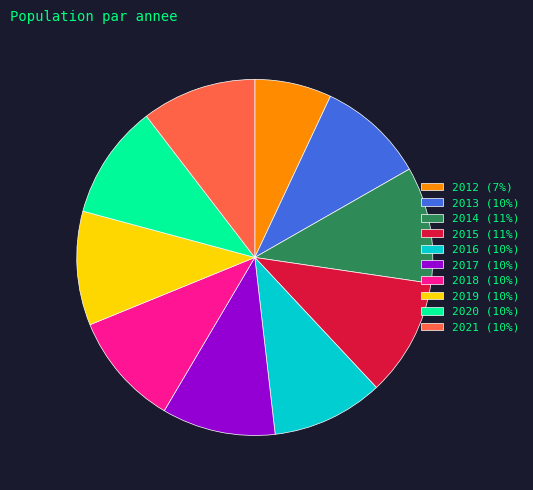

Combined, do 2018 (10%) and 2014 (11%) account for over 50%?

No